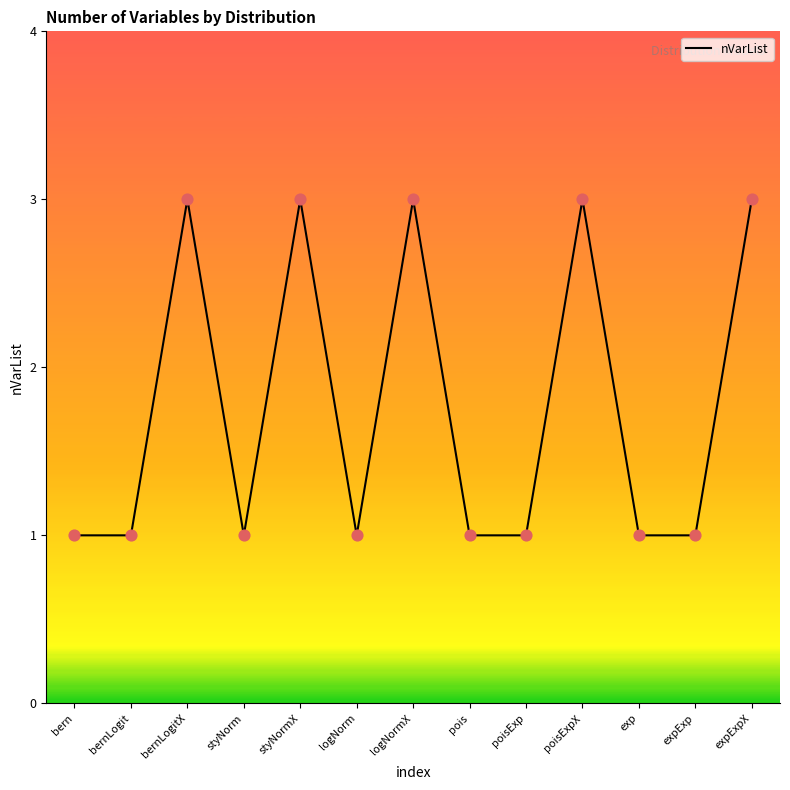

Between expExp and poisExpX, which is larger?

poisExpX